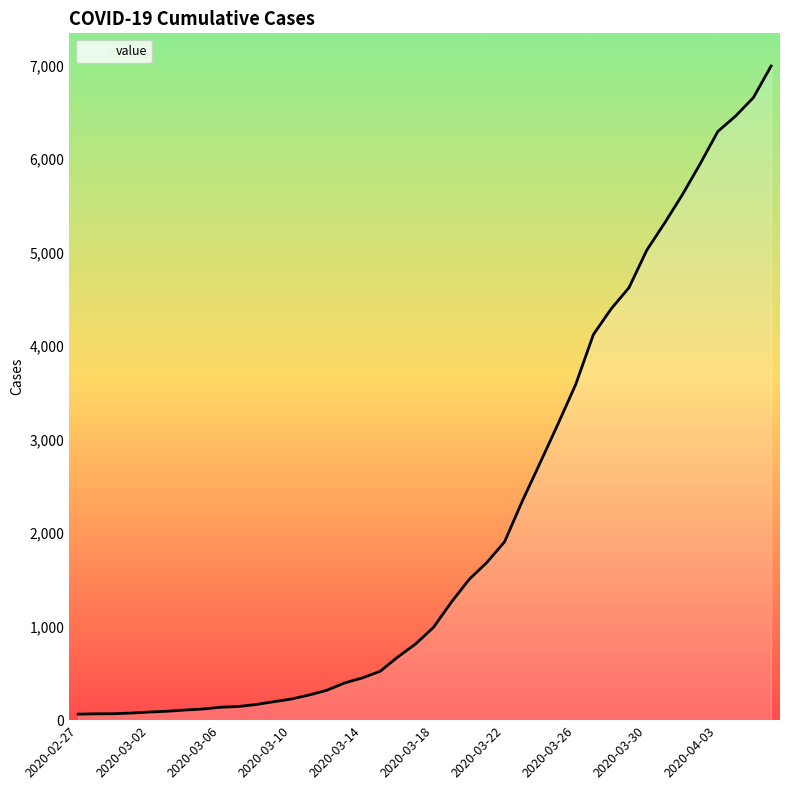

What is the difference between the maximum and minimum values?

6931